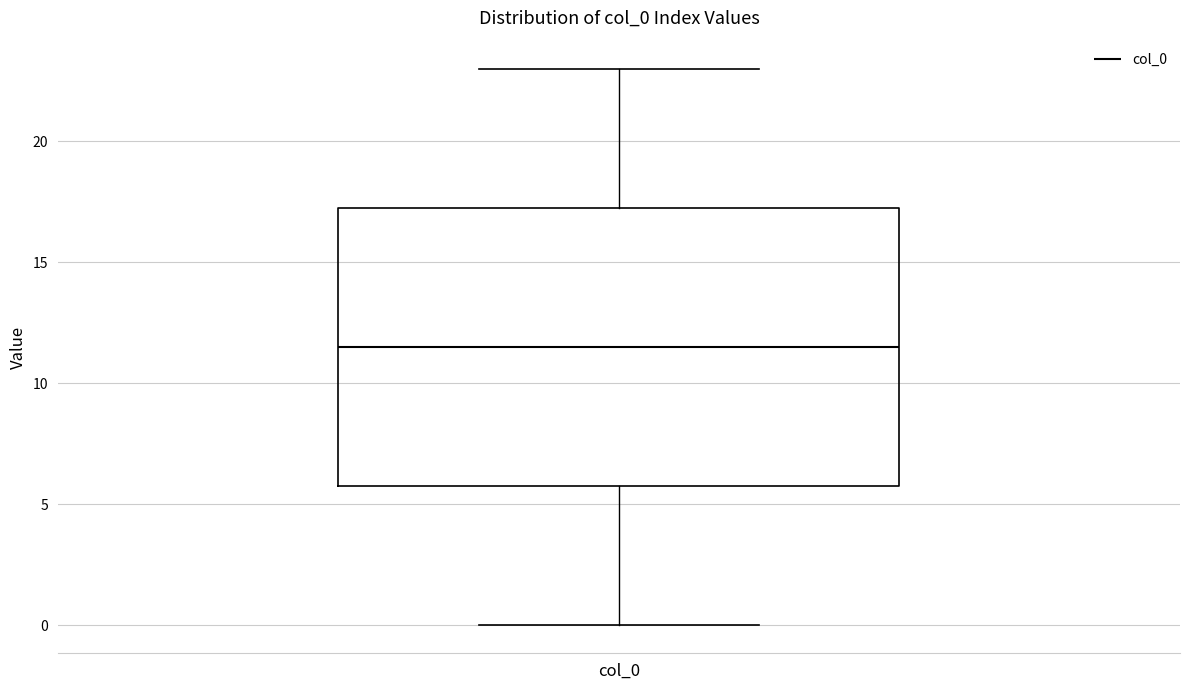

Where does the upper whisker of the box for col_0 end on the y-axis? The values are not printed on the chart, so give them approximately, as read against the axis.

23.0